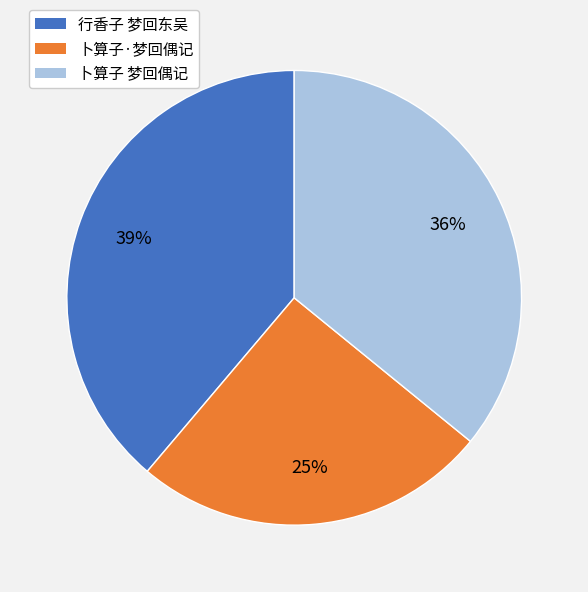

Is the sum of 卜算子 梦回偶记 and 行香子 梦回东吴 greater than half?

Yes